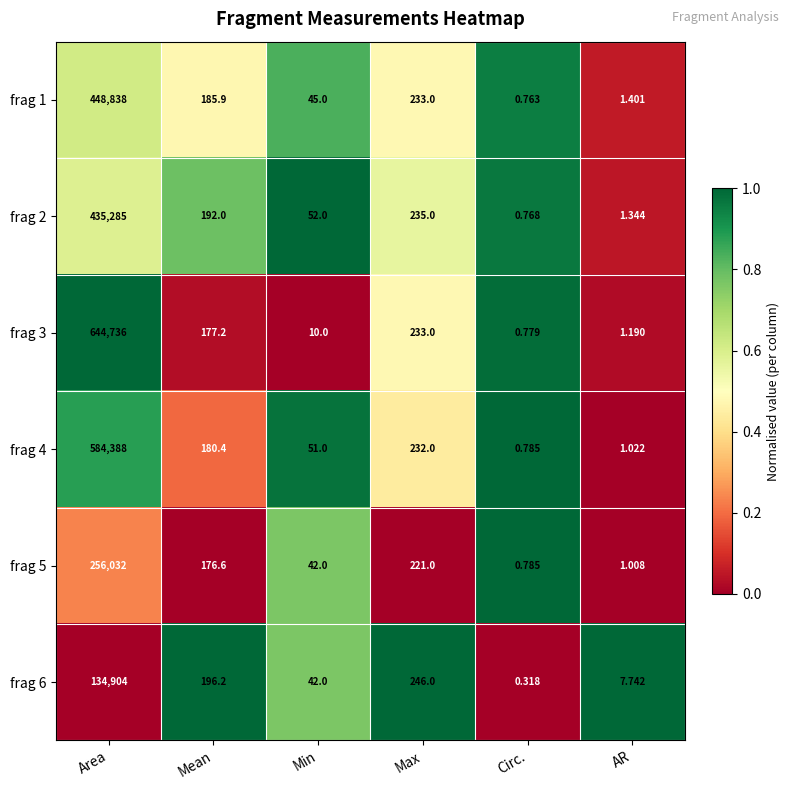

How many categories are shown in the chart?

6